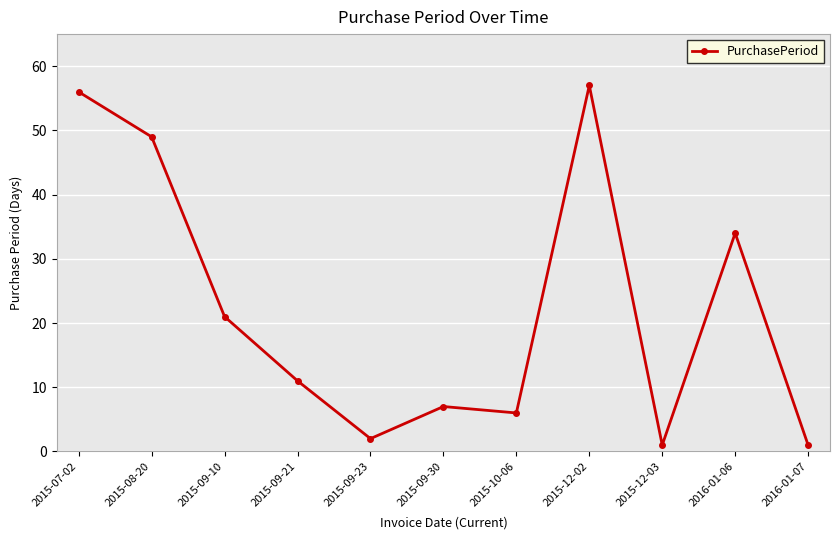

How many data points does each series have?

11